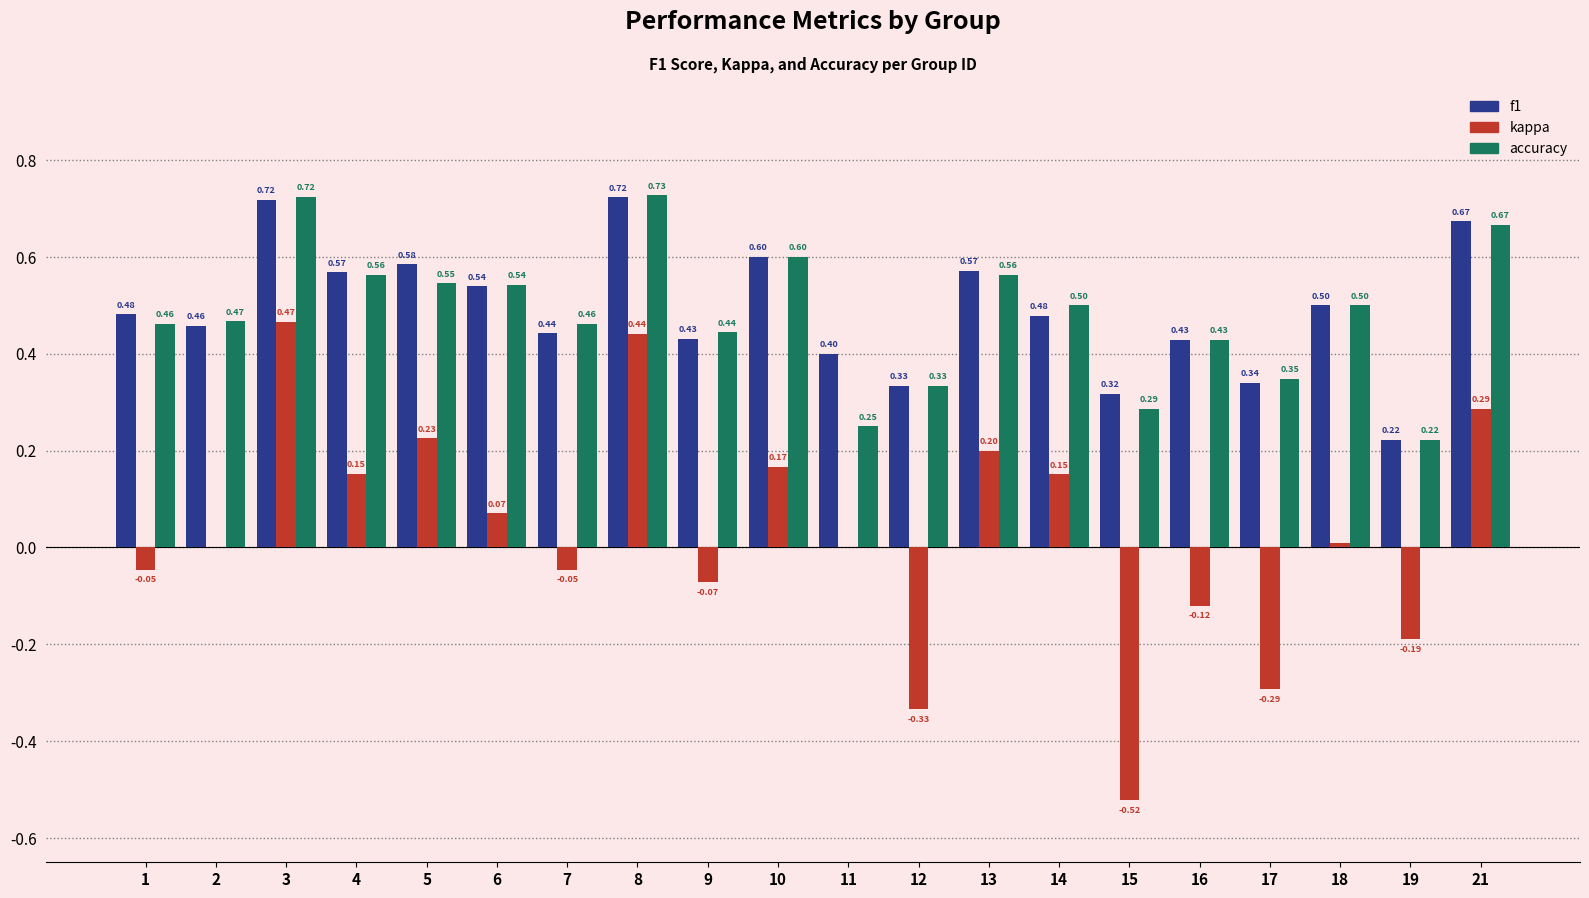

At which category is the sum across all series the highest?

3